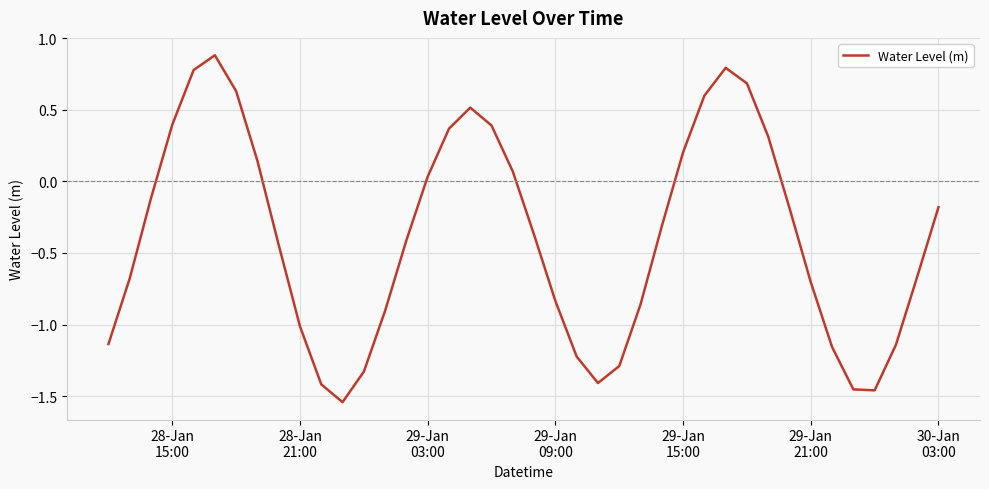

How many values are above zero?

15